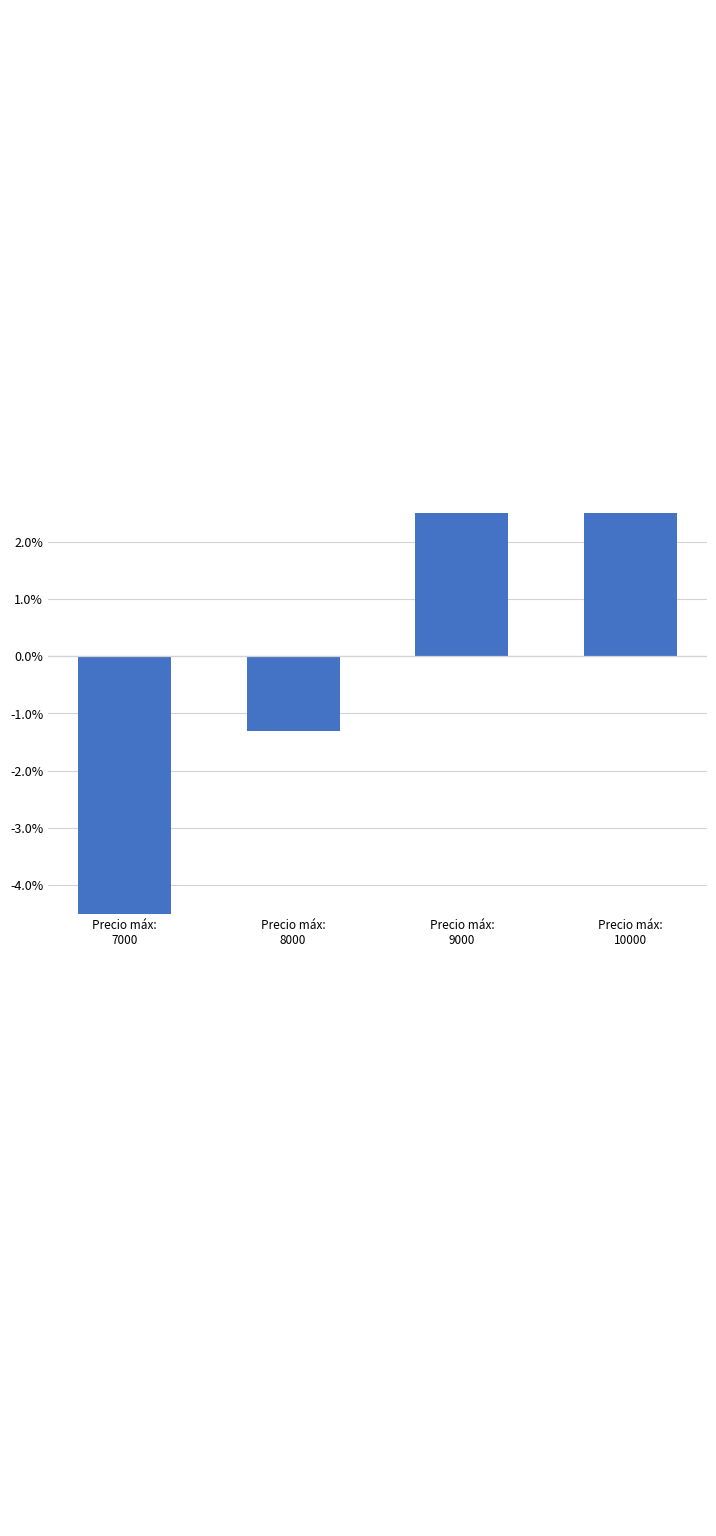

What is the value of the 2nd bar from the left?

-1.3